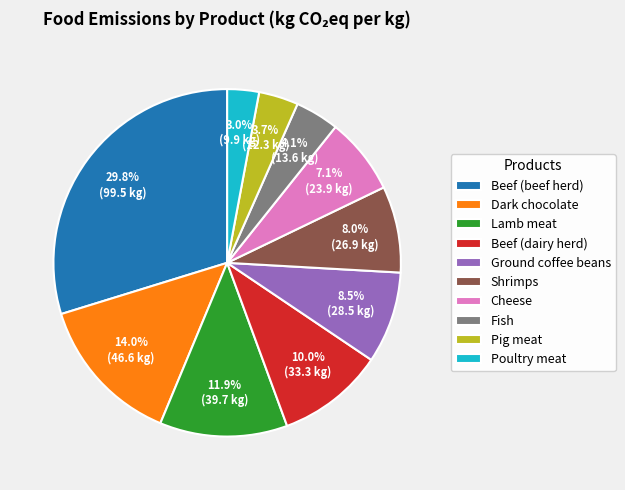

What percentage is NOT represented by Beef (beef herd)?

70.2%